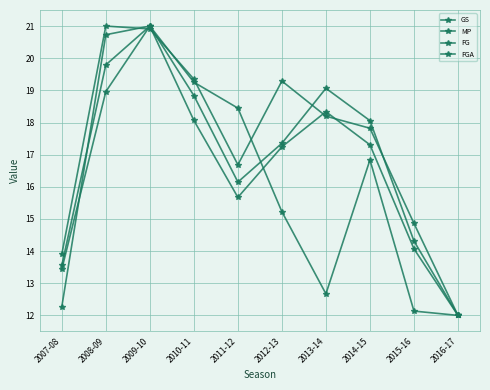

In GS, how many points are lower than both neighbors (excluding endpoints)?

1